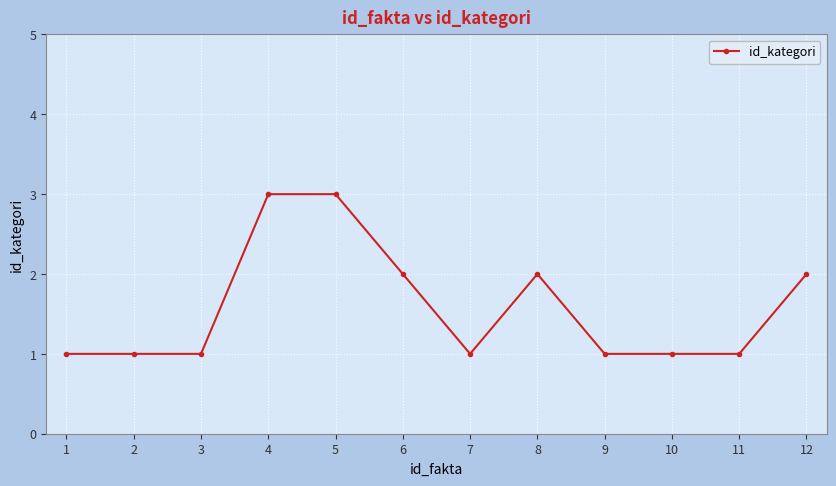

What is the ratio of the value at 4 to the value at 6?

1.5